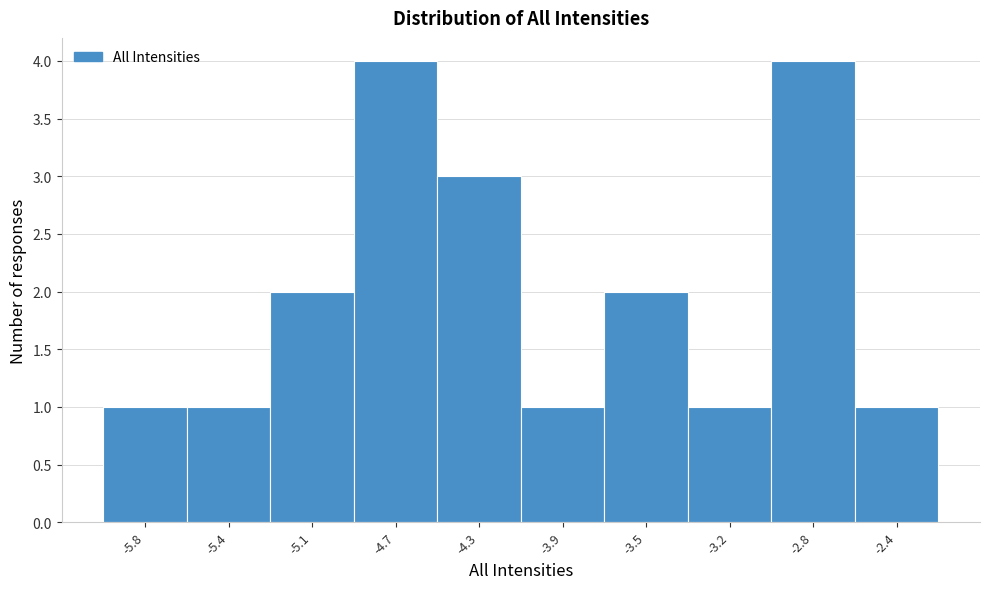

Reading left to right, list all the values displayed in this chart.

1	1	2	4	3	1	2	1	4	1